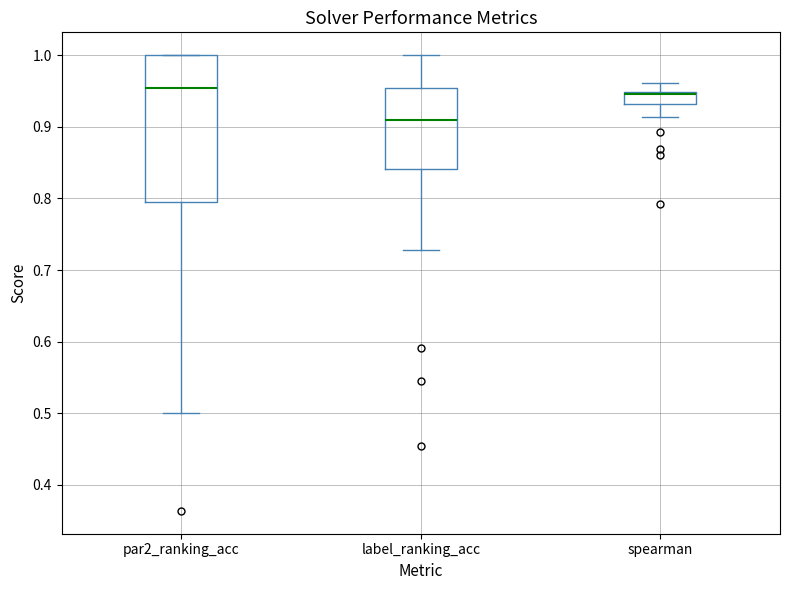

Reading left to right, read every box against the y-axis: the position of its median line, the range the box covers, and the ends of its whiskers. The values are not printed on the chart, so give them approximately, as read against the axis.

par2_ranking_acc: median 0.95, box 0.80 to 1.00, whiskers 0.50 to 1.00
label_ranking_acc: median 0.91, box 0.84 to 0.95, whiskers 0.73 to 1.00
spearman: median 0.95 (just below the box's upper edge), box 0.93 to 0.95, whiskers 0.91 to 0.96